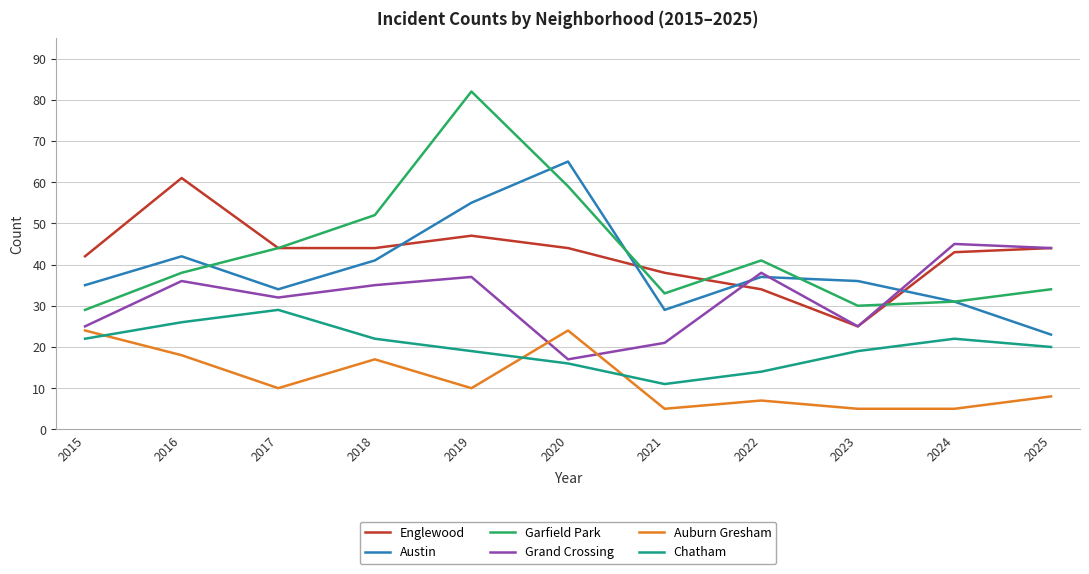

Read the Auburn Gresham value at 2016.

18